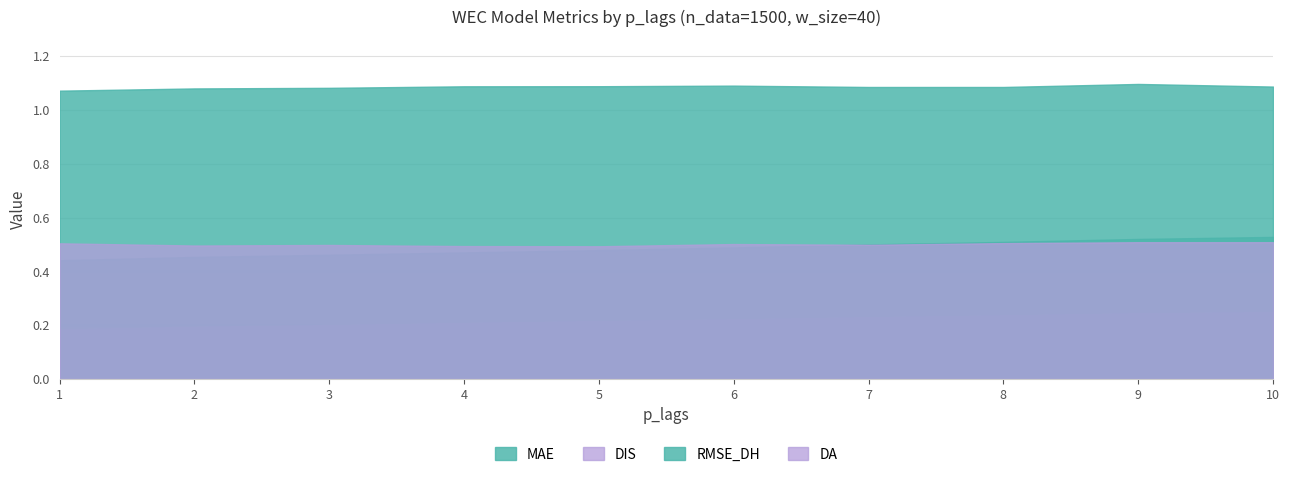

Which series has the widest spread of values?

MAE